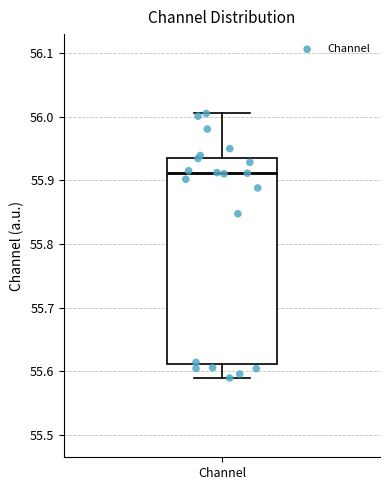

Read this box plot against the y-axis: the position of the median line, the range covered by the box, and the ends of both whiskers. The values are not printed on the chart, so give them approximately, as read against the axis.

median 55.91, box 55.61 to 55.94, whiskers 55.59 to 56.00